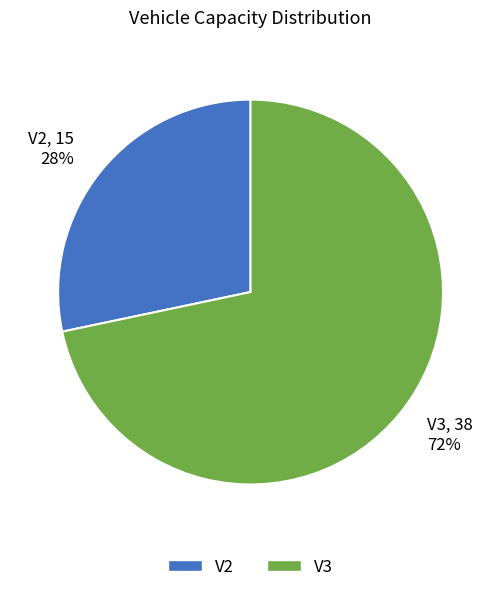

To the nearest percent, what is the average slice percentage?

50%